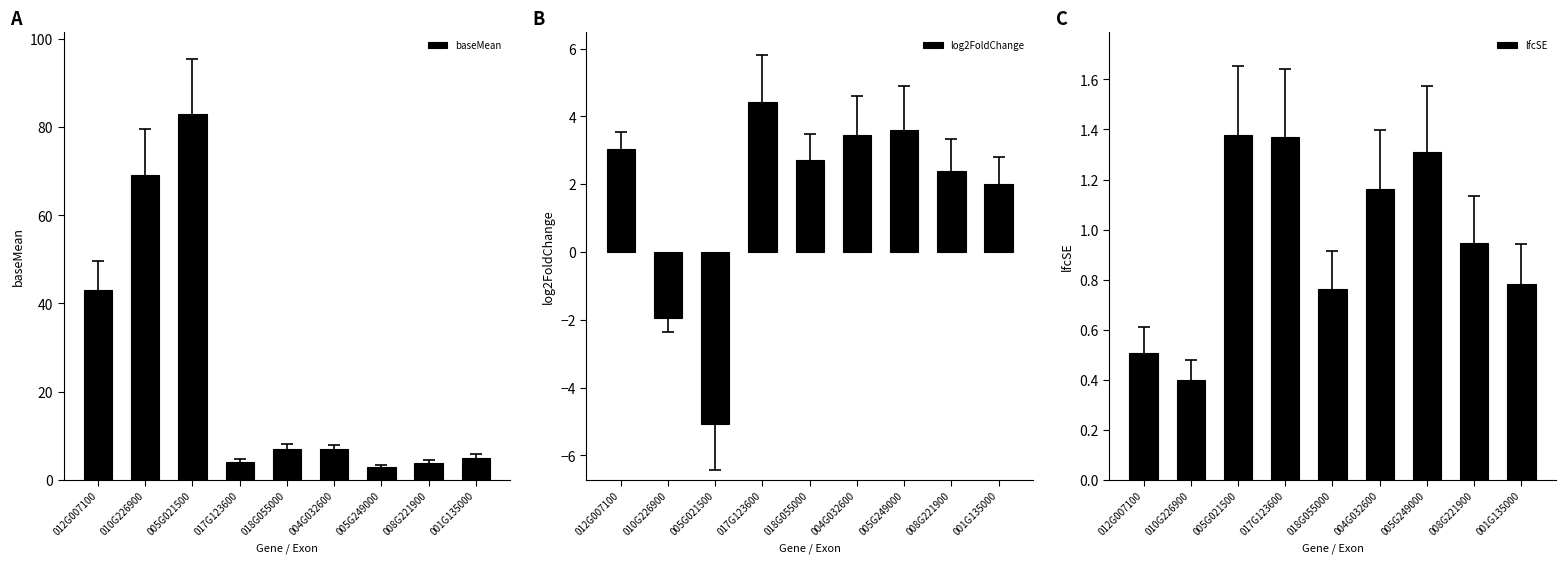

At how many categories does at least one series exceed 41?

3